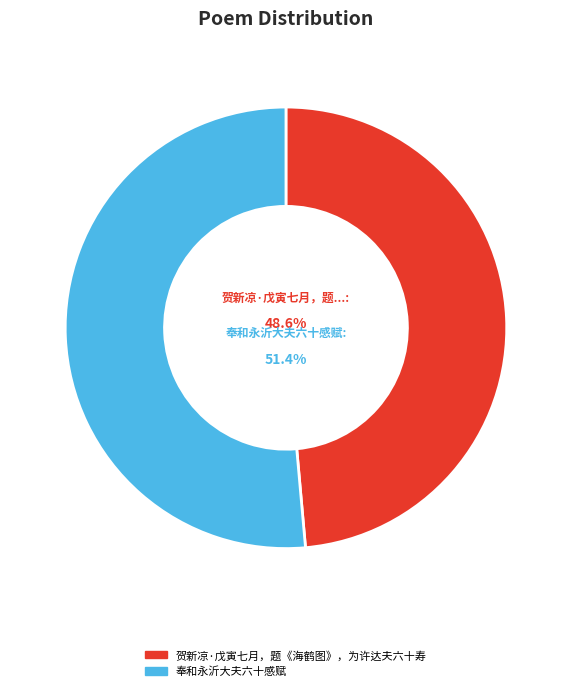

What percentage do 贺新凉·戊寅七月，题《海鹤图》，为许达夫六十寿 and 奉和永沂大夫六十感赋 together represent?

100.0%